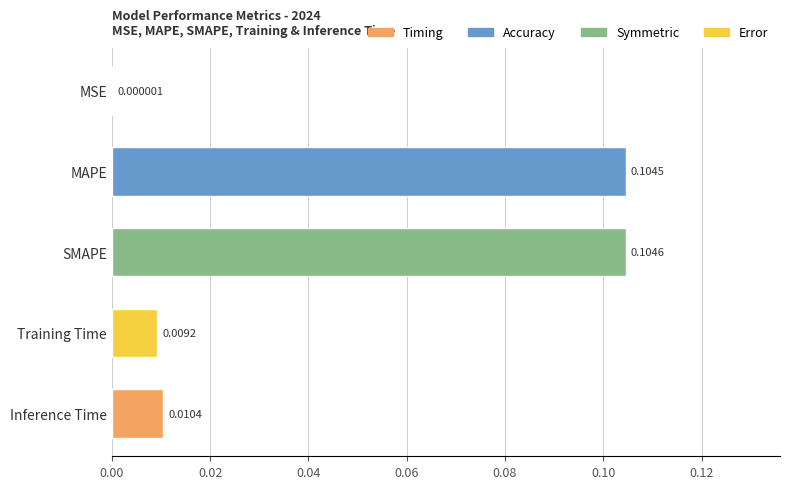

Count the number of categories in the chart.

5